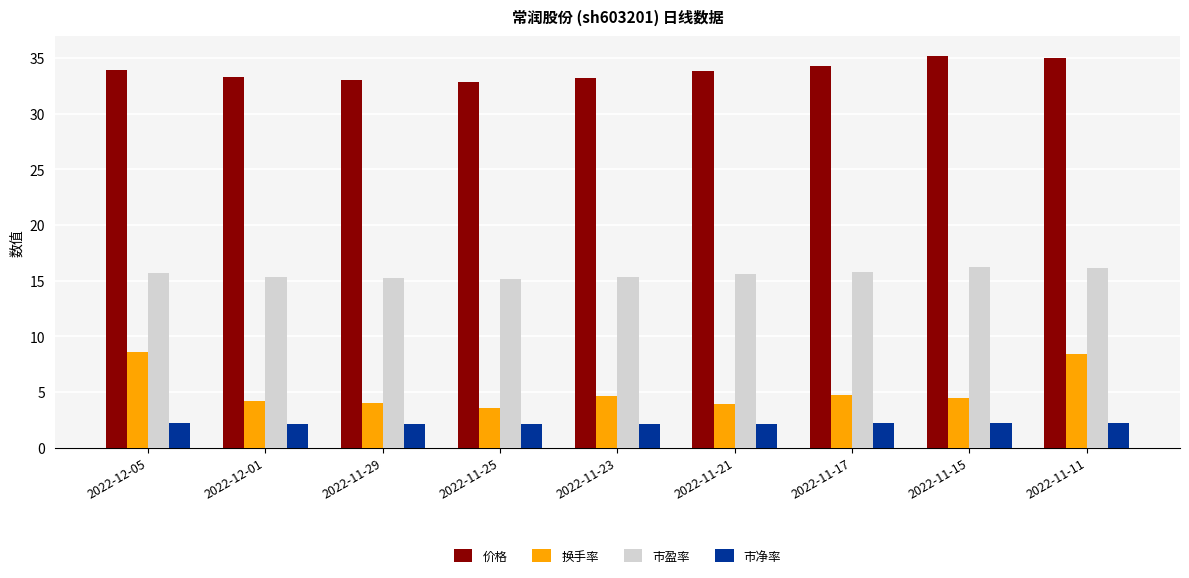

What is the difference between the 换手率 values at 2022-11-25 and 2022-11-15?

0.9